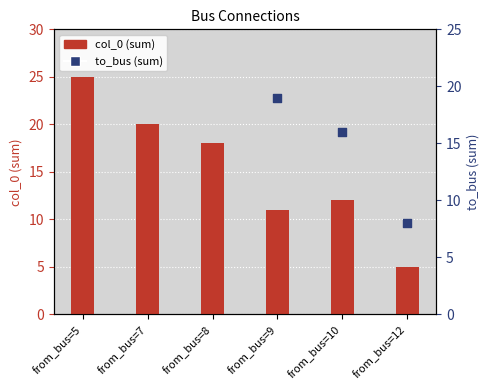

What is the total value across all series at from_bus=9?

30